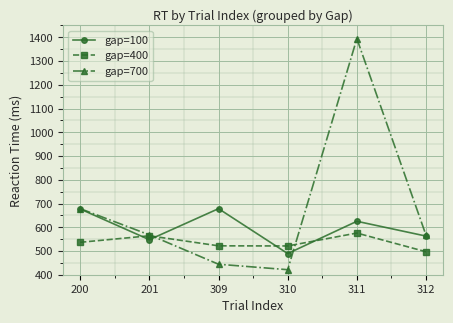

True or false: gap=100 has a value of 625.1 at 311.

True